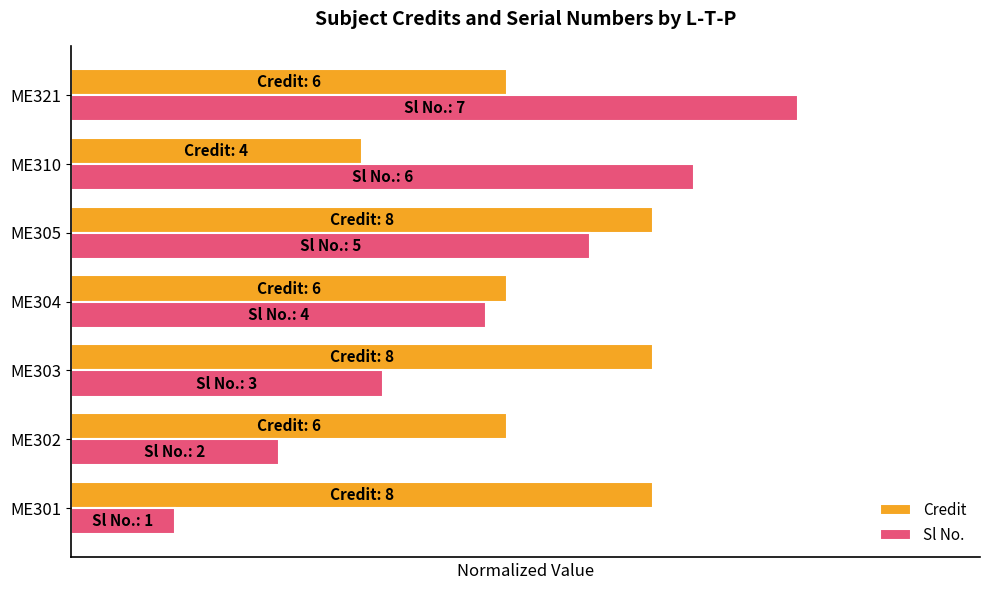

Rank the categories by Credit value from lowest to highest.

ME310, ME302, ME304, ME321, ME301, ME303, ME305